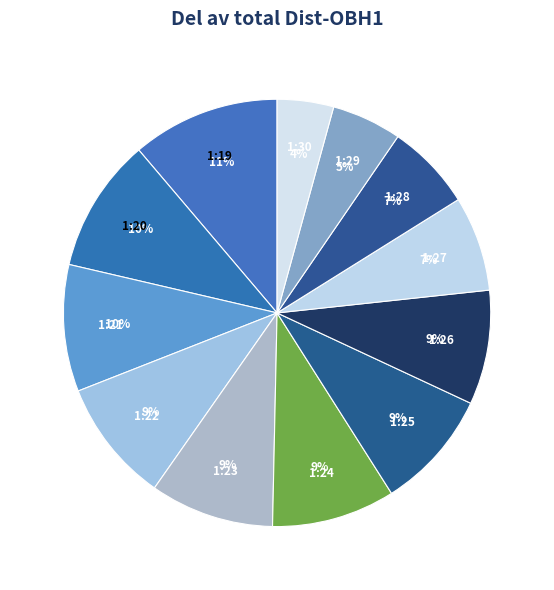

To the nearest percent, what is the average slice percentage?

8%